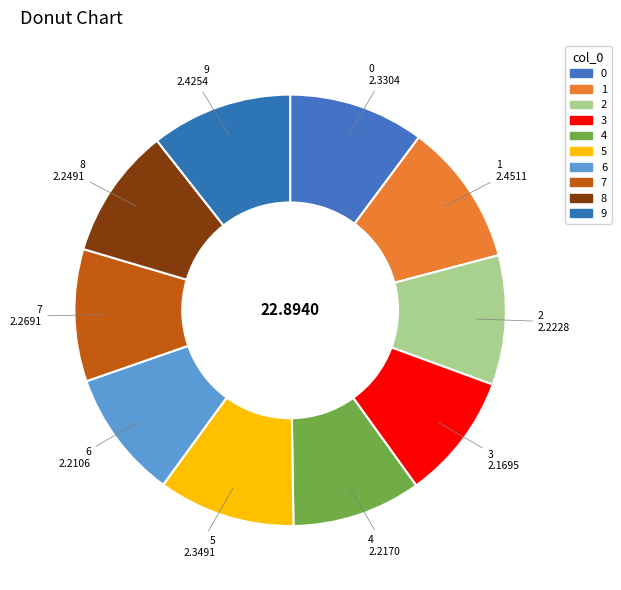

Do 6 and 2 together represent more than half of the pie?

No